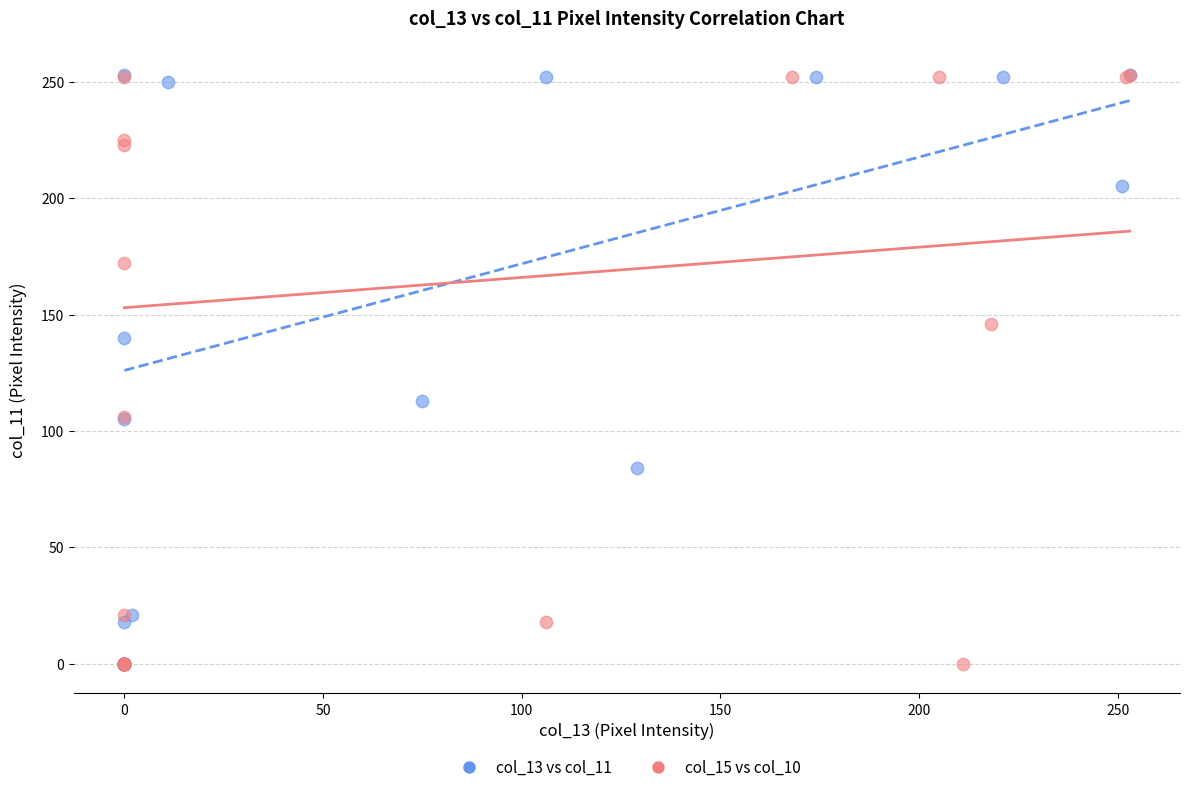

What are all the series names shown in the legend?

col_13 vs col_11, col_15 vs col_10